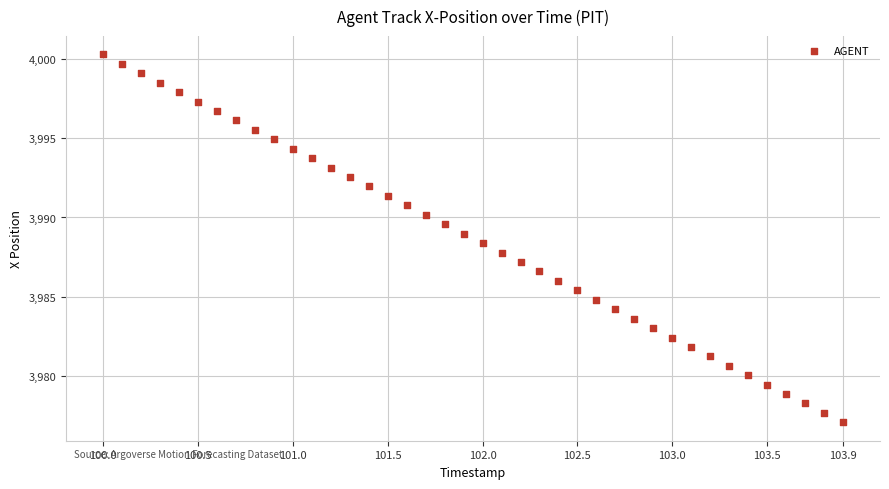

What is the range of Y values (max minus min)?

23.2